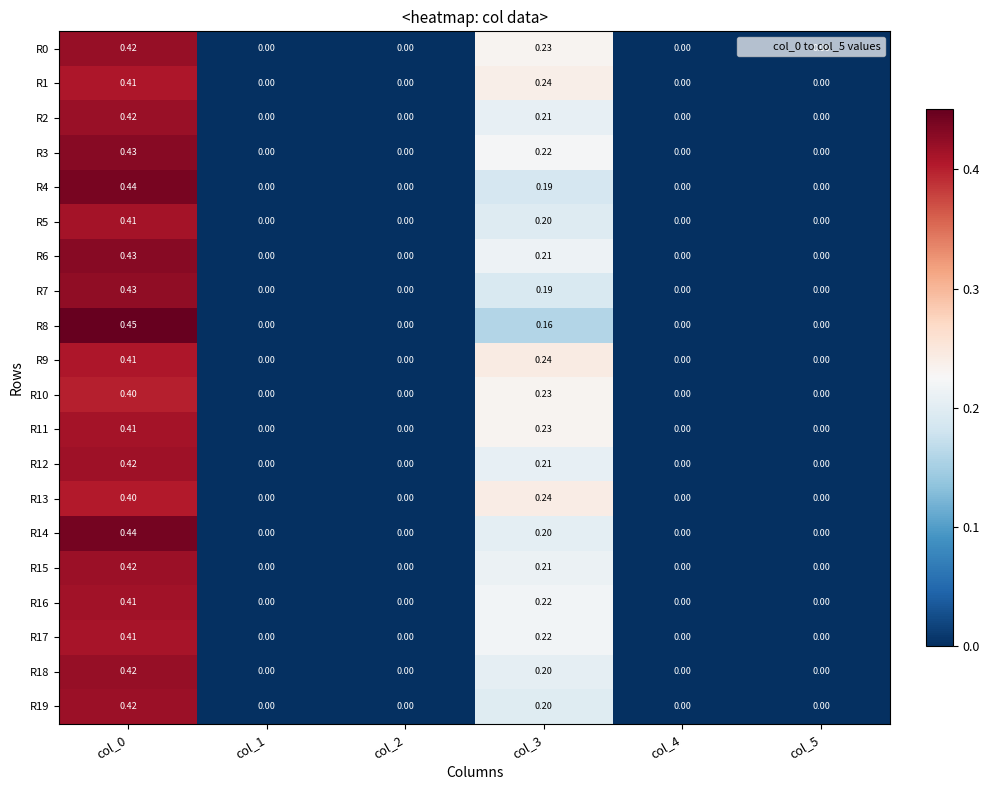

What is the total value across all series at col_0?

8.4